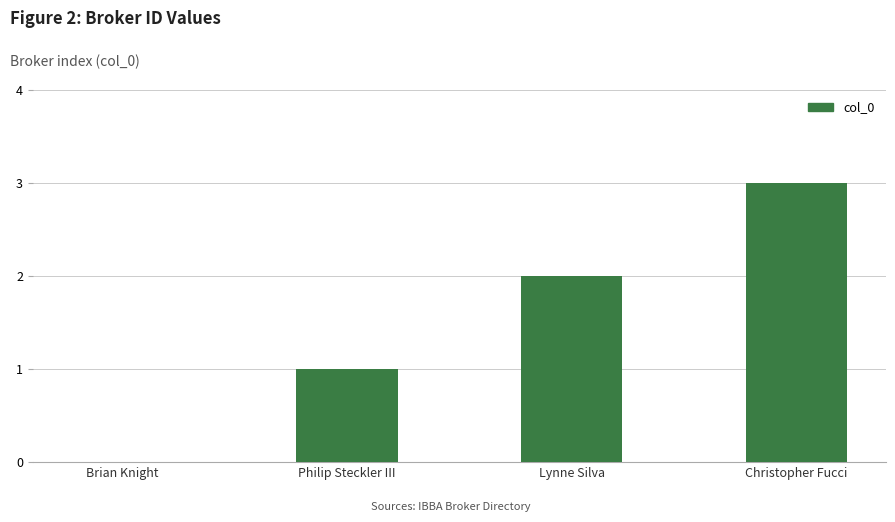

What is the maximum value shown in the chart?

3